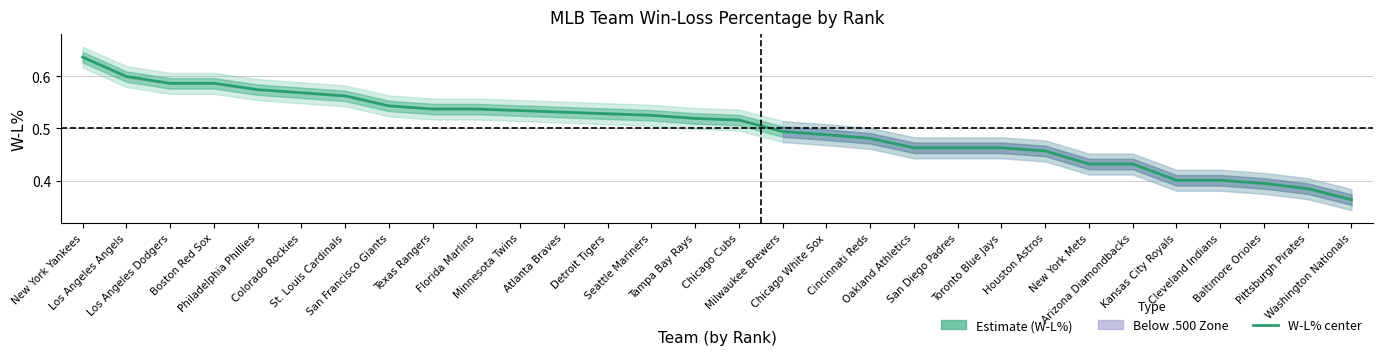

Between Oakland Athletics and San Francisco Giants, which is larger?

San Francisco Giants